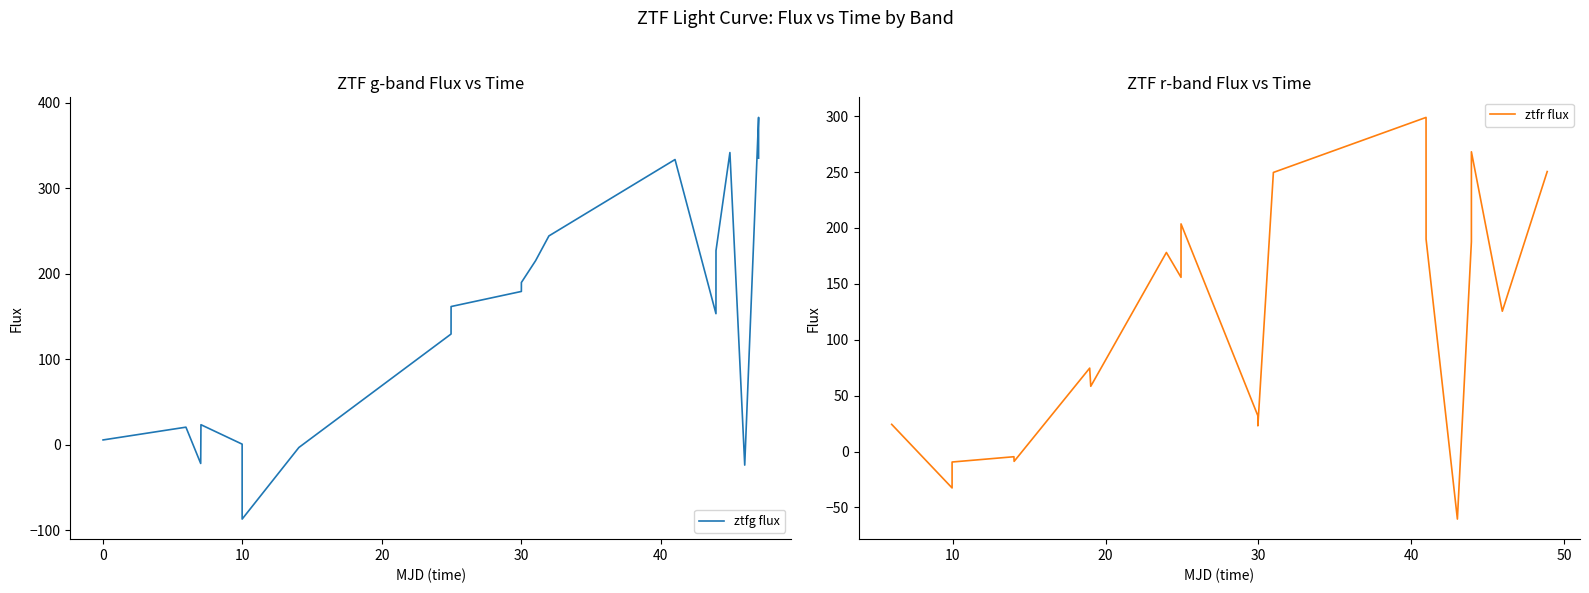

Which series has the widest spread of values?

ztfg flux